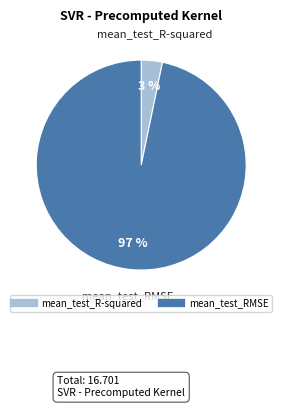

To the nearest percent, what is the combined percentage of mean_test_RMSE and mean_test_R-squared?

100%